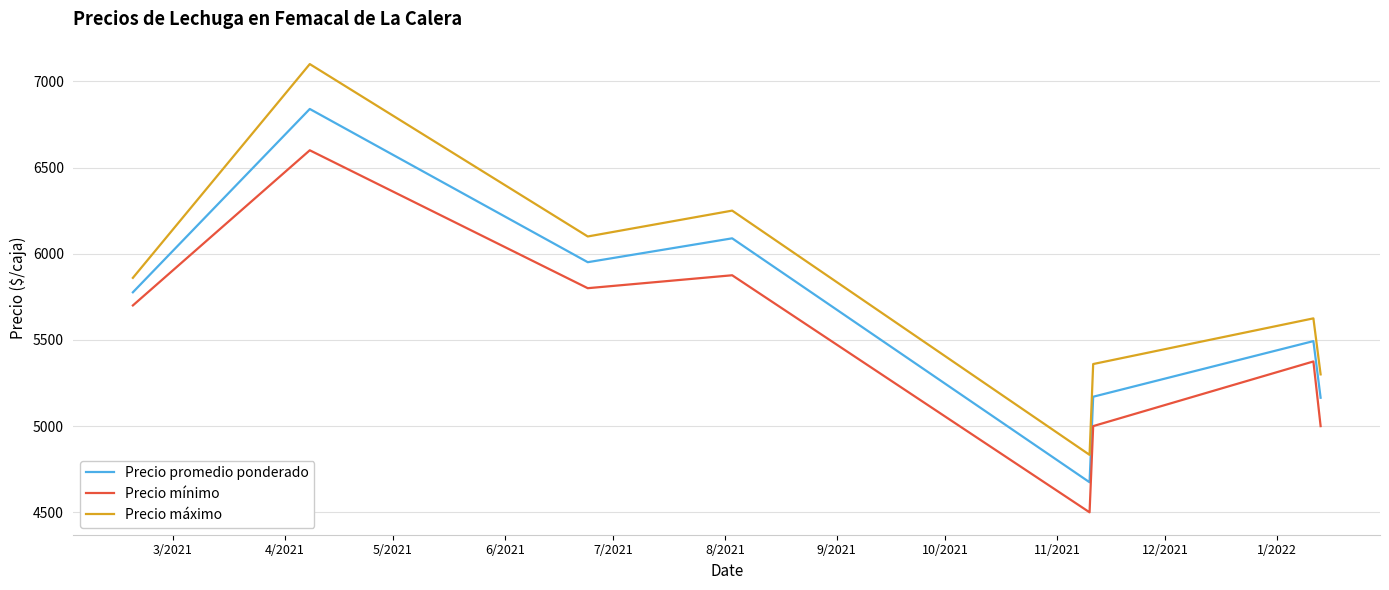

True or false: Precio máximo and Precio mínimo cross at least once.

False